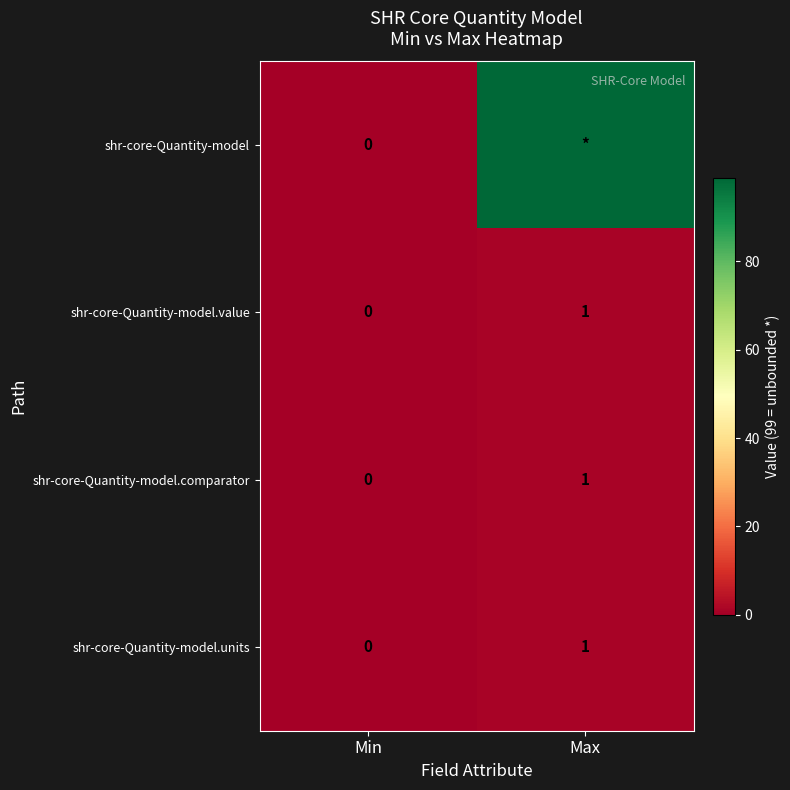

True or false: shr-core-Quantity-model.units has a value of 1 at Min.

False